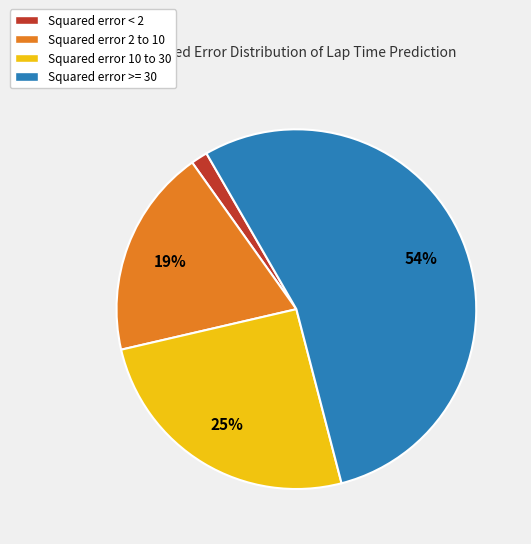

Is it true that Squared error 2 to 10 is 31% of the pie?

False